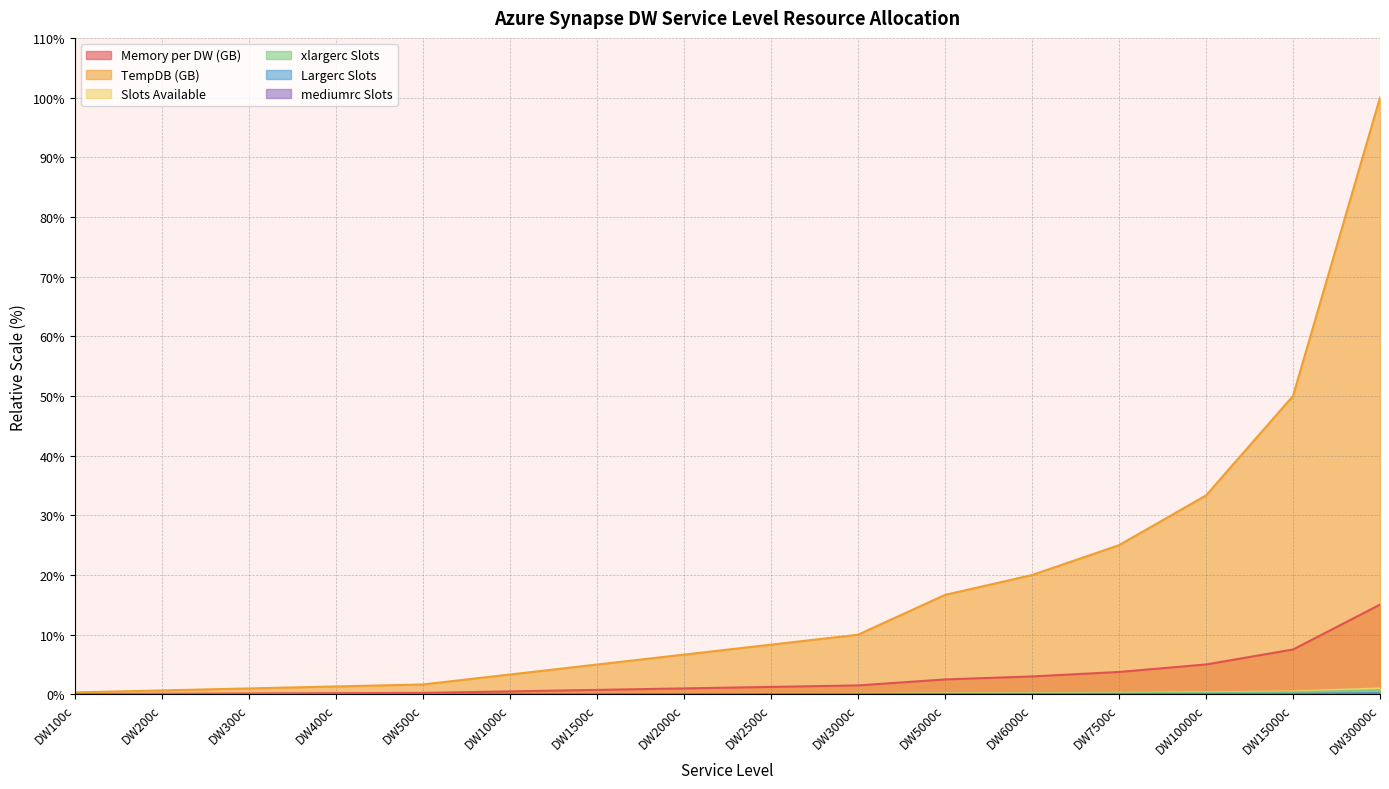

What is the label of the 9th point from the left?

DW2500c